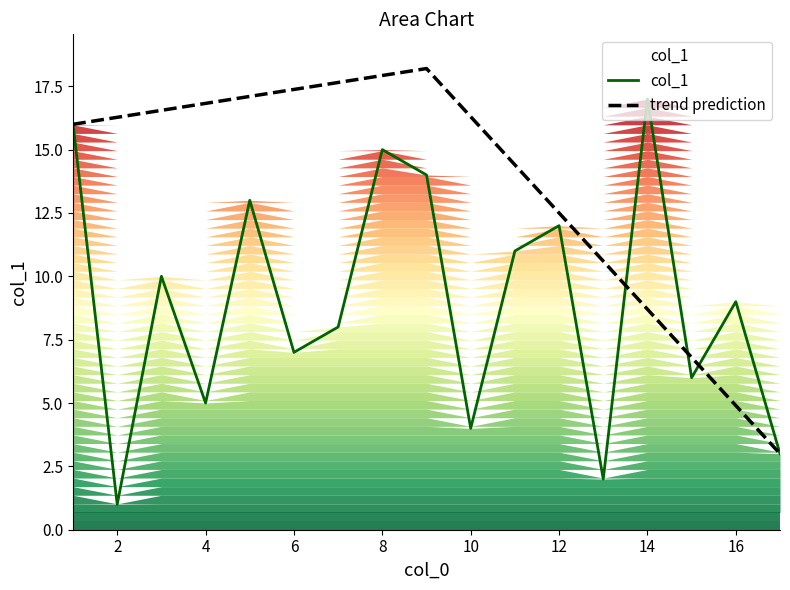

What are all the series names shown in the legend?

col_1, trend prediction